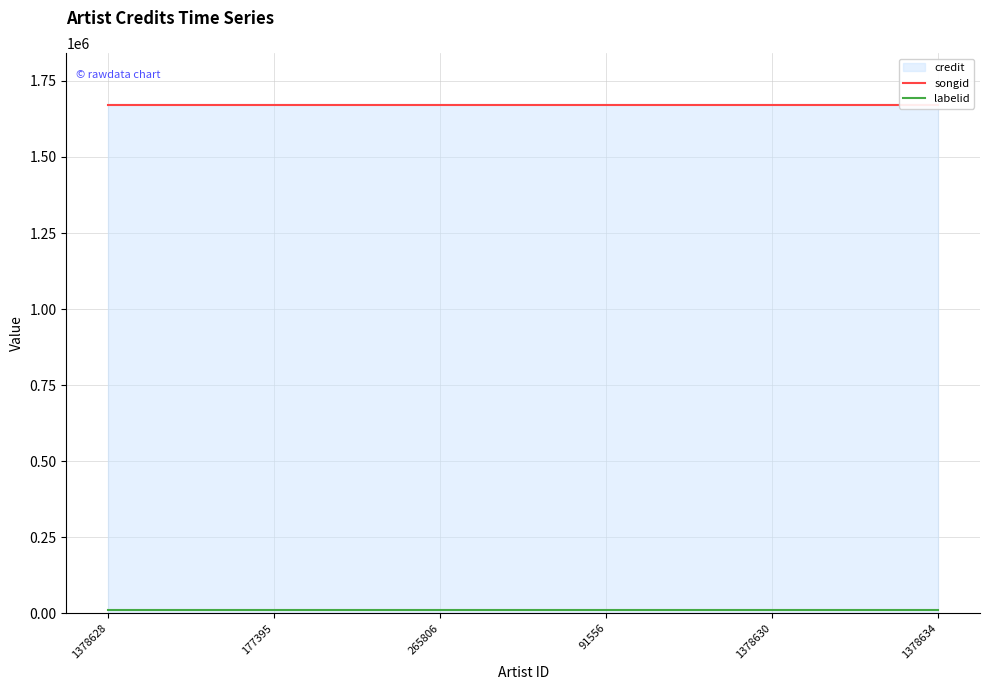

What is the label of the 3rd point from the right?

91556